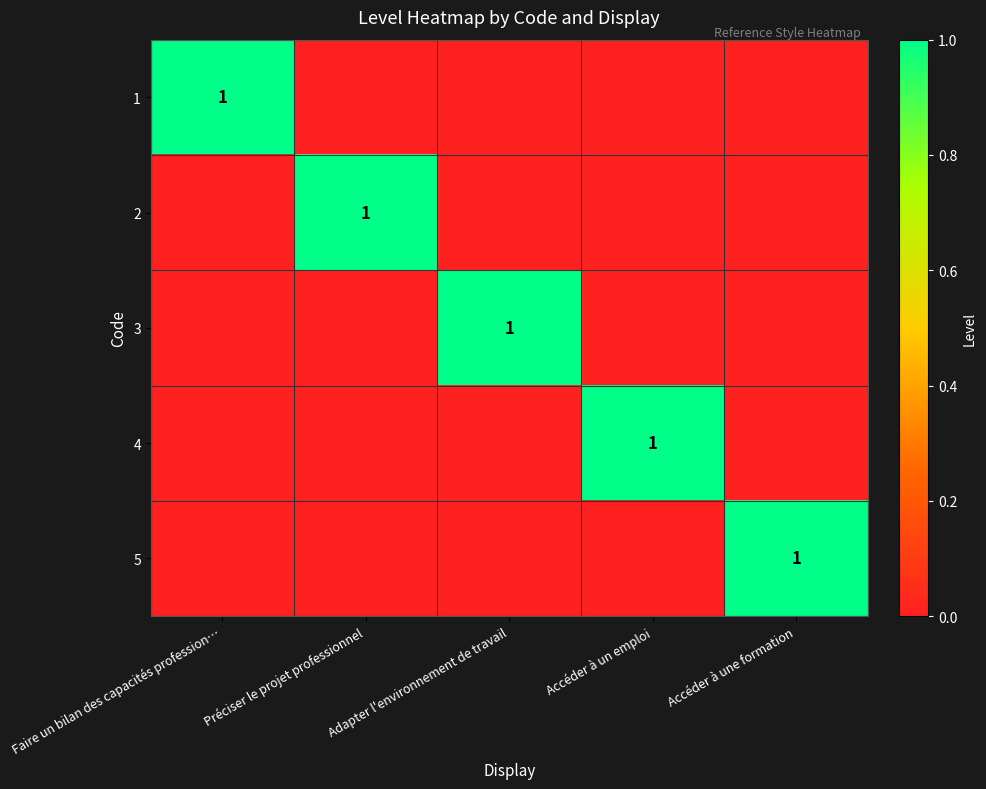

At which category is the sum across all series the highest?

Faire un bilan des capacités profession…